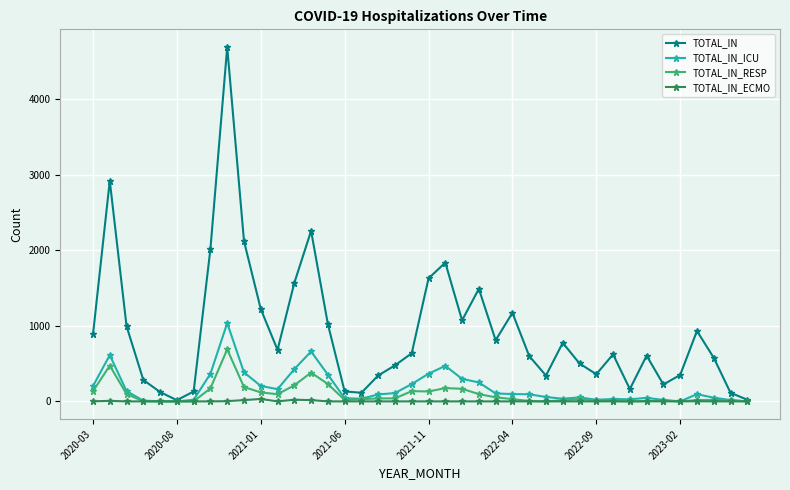

True or false: TOTAL_IN_RESP has more than 2 points higher than both neighbors.

True